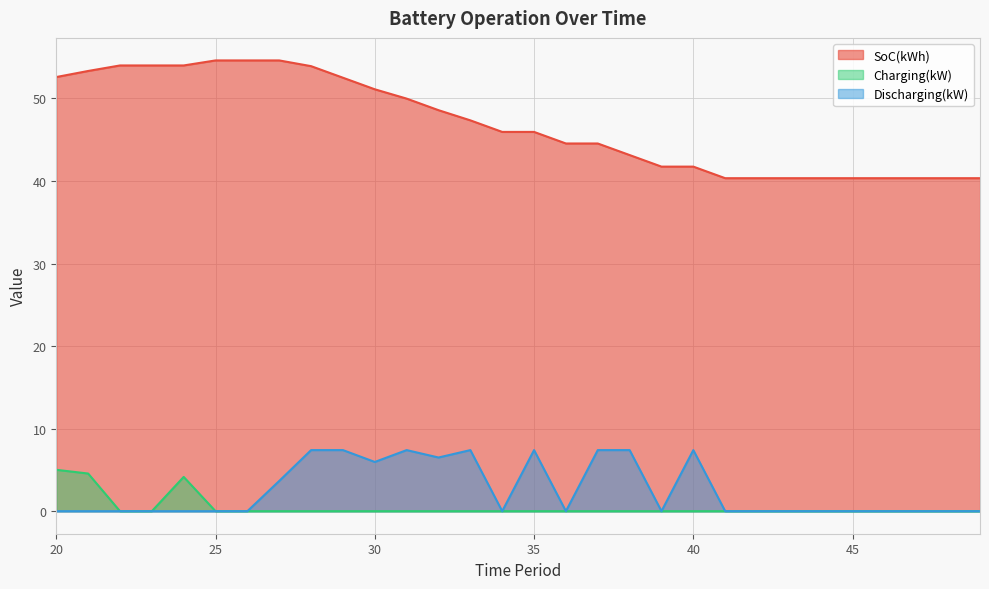

What is the approximate value of SoC(kWh) at 43?

40.3